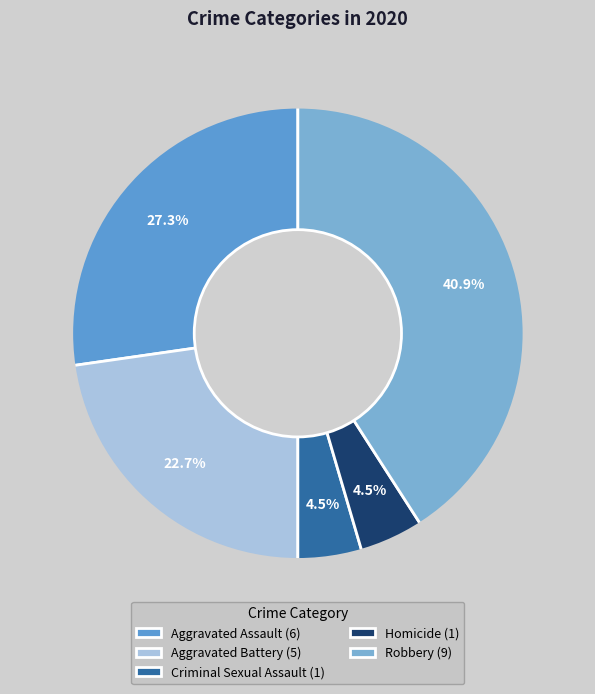

To the nearest percent, what portion does Robbery represent?

41%